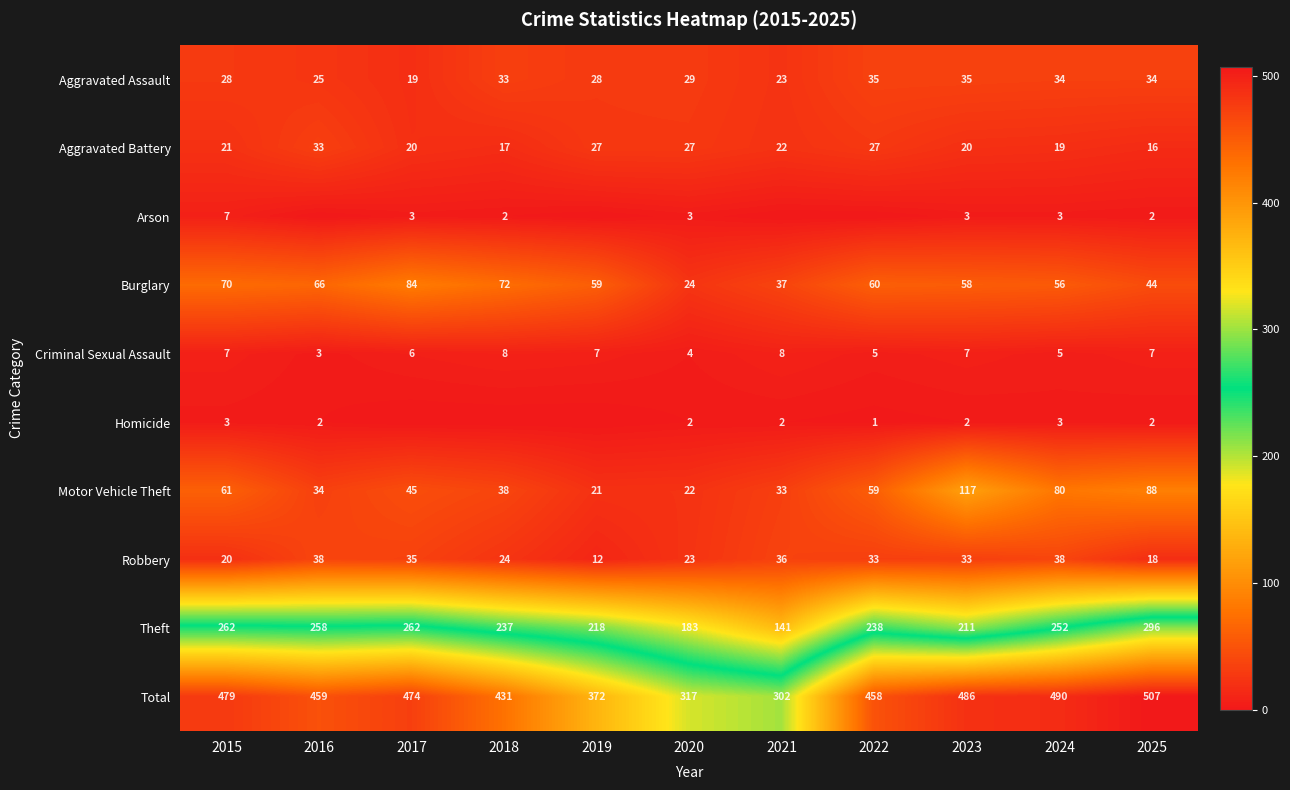

Between 2015 and 2024, which series saw the biggest shift?

Motor Vehicle Theft